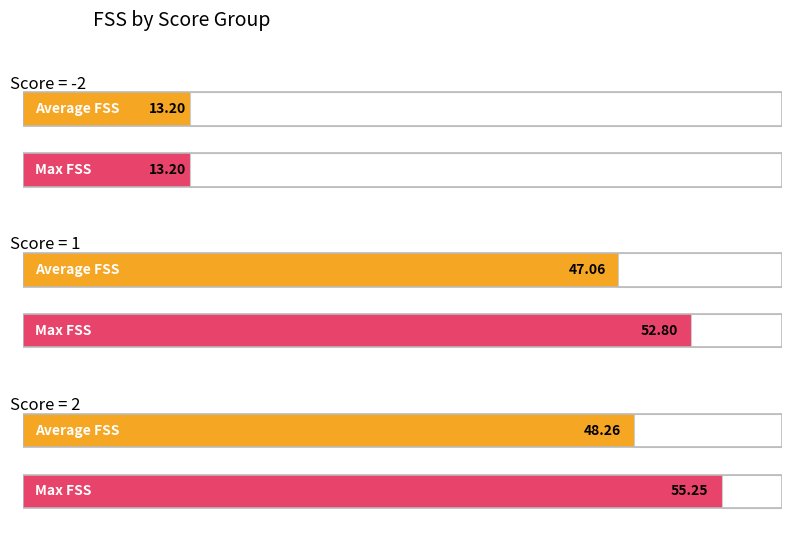

Where is Max FSS nearest to the value 43?

1